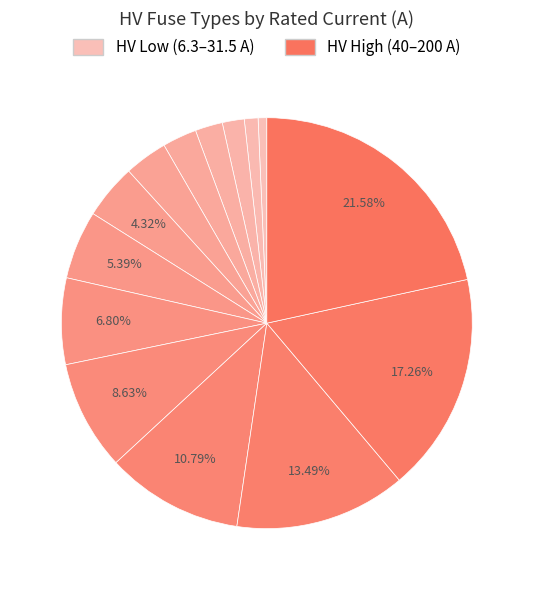

Count the number of slices in the pie.

14